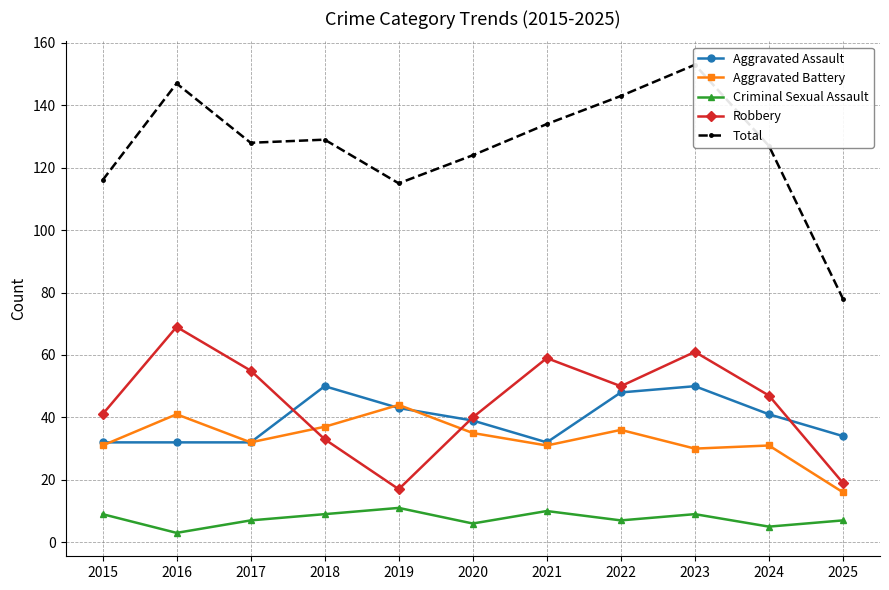

Count the Aggravated Assault values in the range 32 to 48.

9